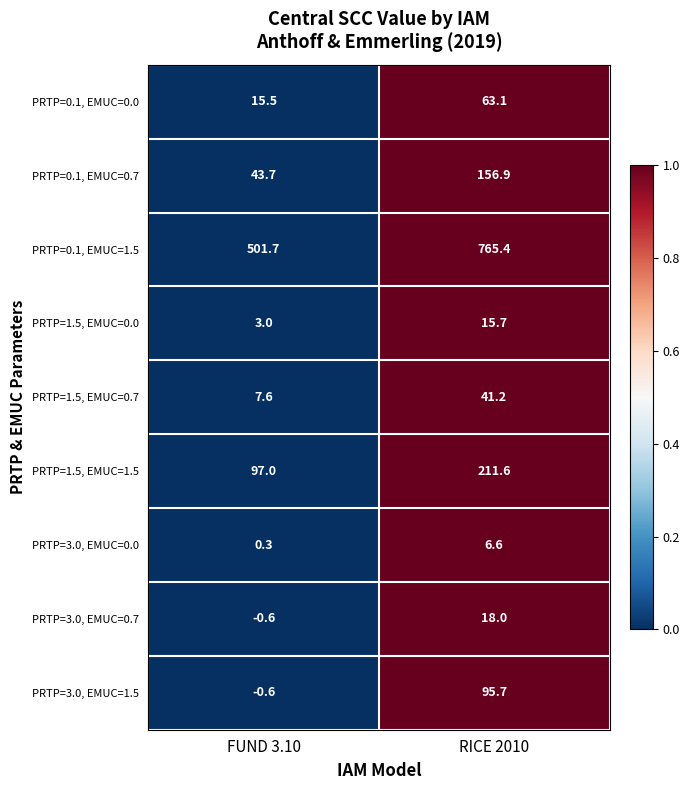

Reading right to left, list all the values displayed in this chart.

PRTP=0.1, EMUC=0.0: 63.1	15.5
PRTP=0.1, EMUC=0.7: 156.9	43.7
PRTP=0.1, EMUC=1.5: 765.4	501.7
PRTP=1.5, EMUC=0.0: 15.7	3.0
PRTP=1.5, EMUC=0.7: 41.2	7.6
PRTP=1.5, EMUC=1.5: 211.6	97.0
PRTP=3.0, EMUC=0.0: 6.6	0.3
PRTP=3.0, EMUC=0.7: 18.0	-0.6
PRTP=3.0, EMUC=1.5: 95.7	-0.6